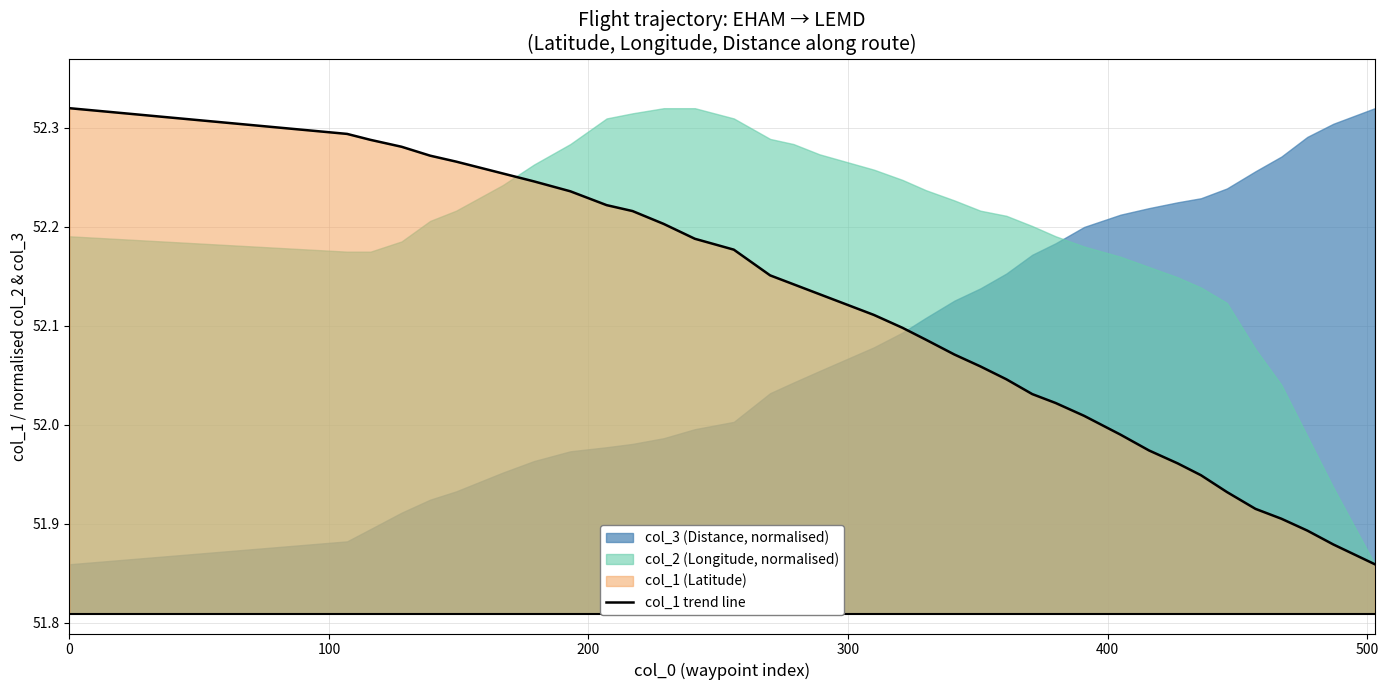

What is the label of the 33rd point from the right?

300